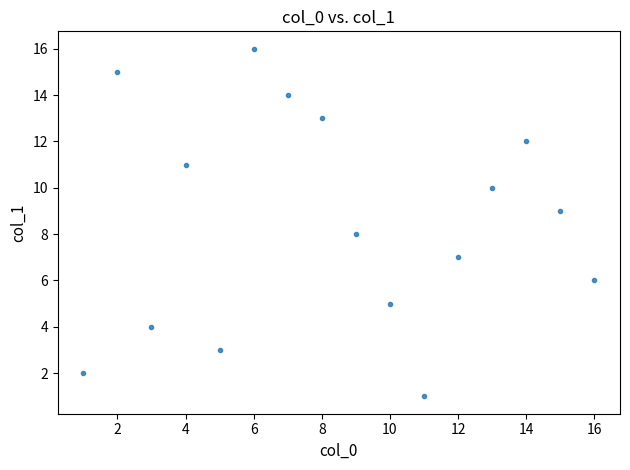

What is the range of X values (max minus min)?

15